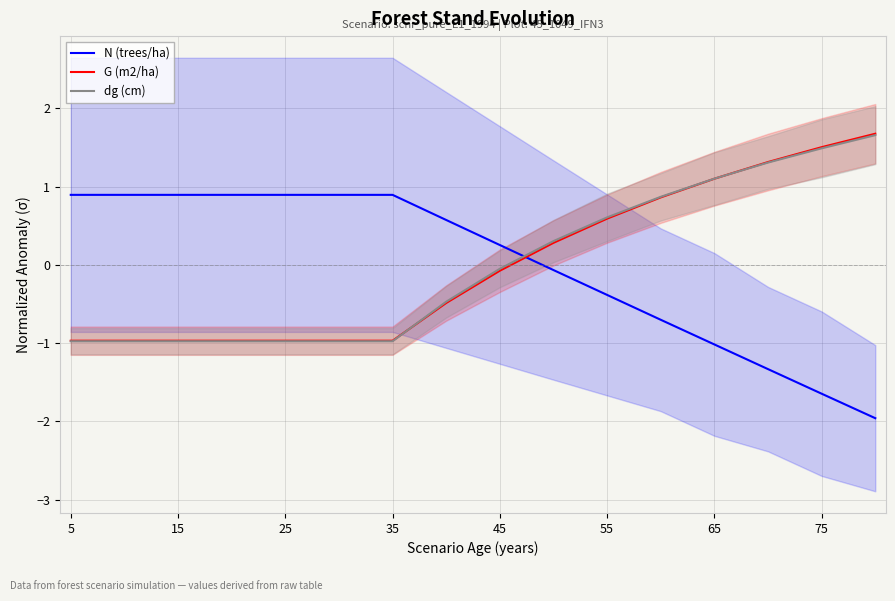

What is the highest value of the G (m2/ha) series?

1.7